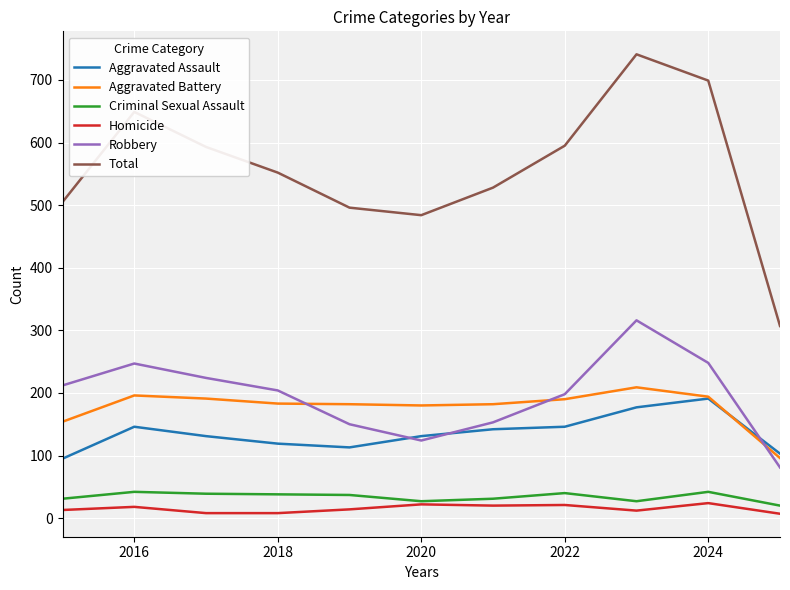

True or false: Total and Aggravated Battery cross at least once.

False